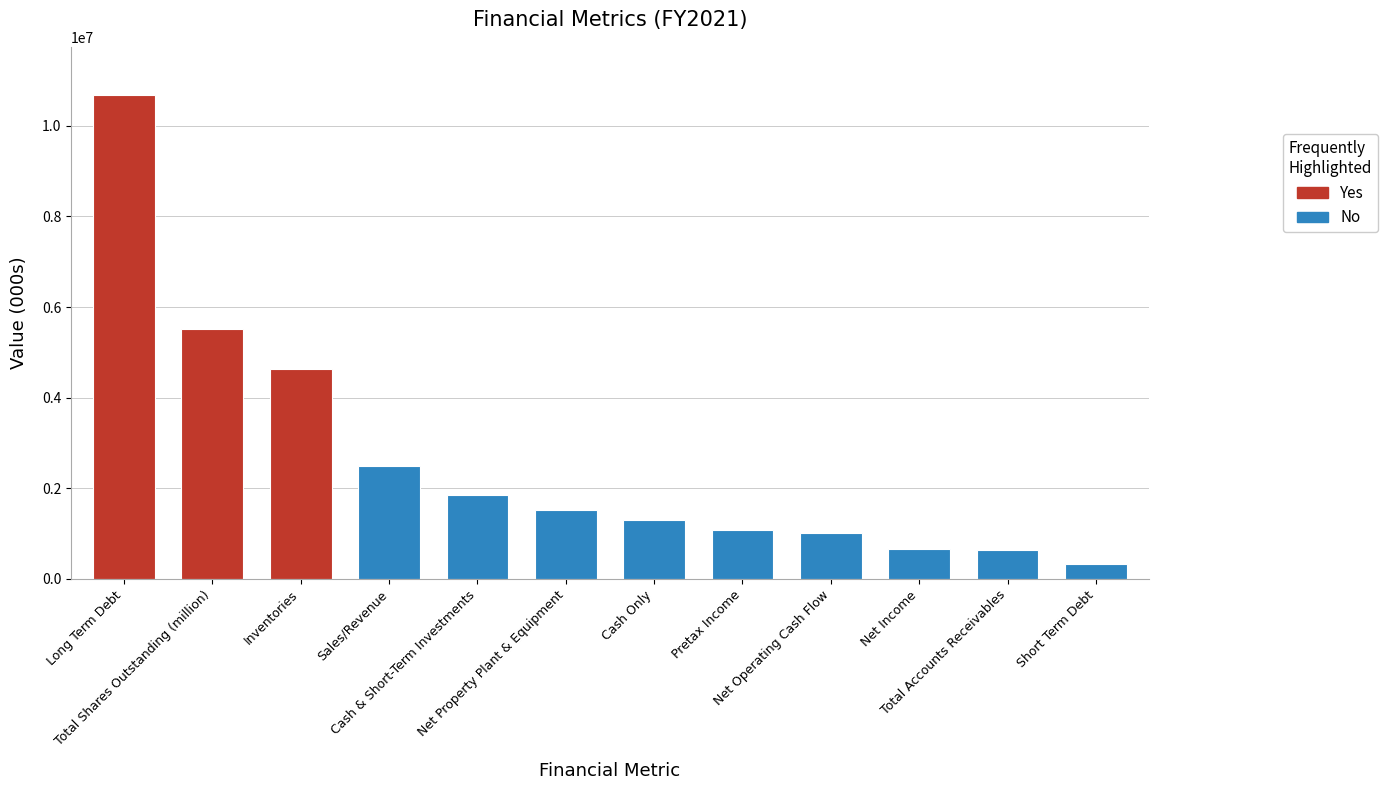

How many bars are there in total?

12